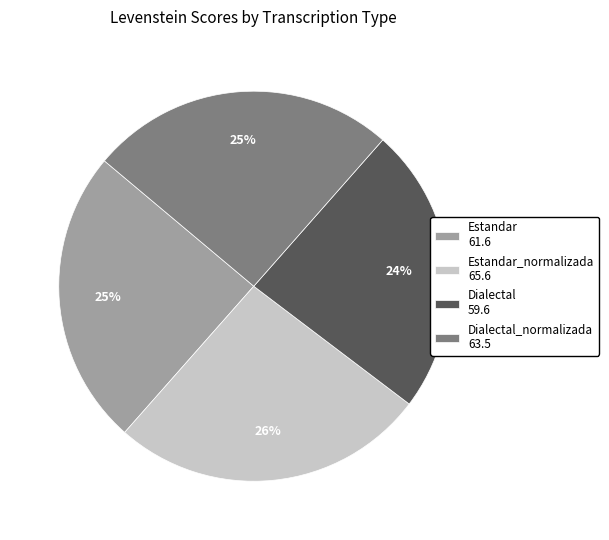

Is the sum of Dialectal_normalizada 63.5 and Dialectal 59.6 greater than half?

No